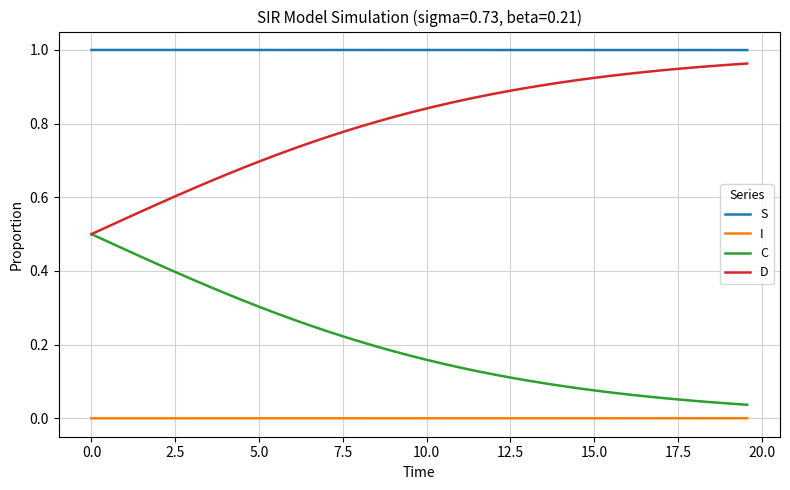

What are all the series names shown in the legend?

S, I, C, D